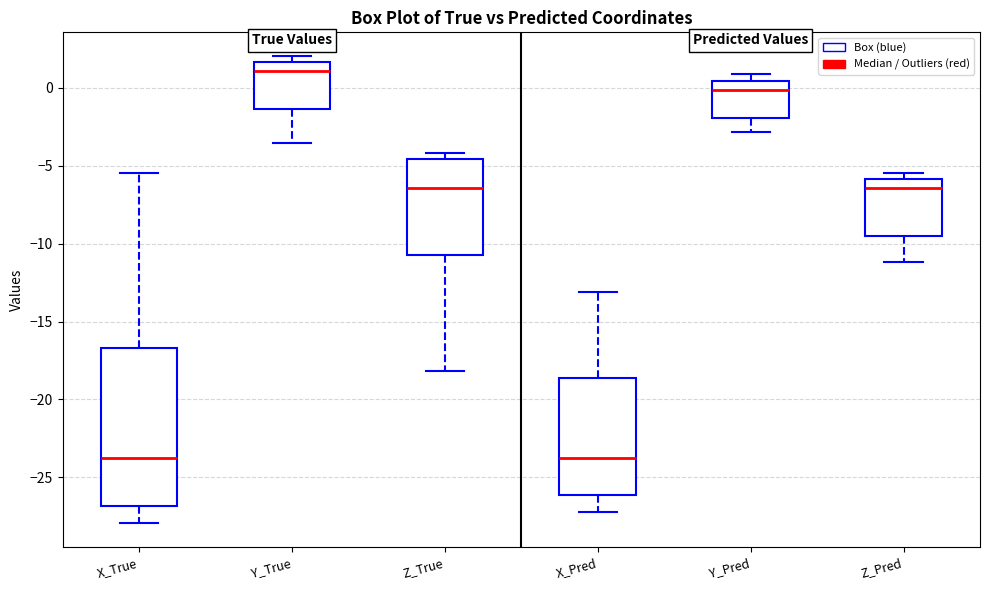

Comparing the boxes themselves (not the whiskers), which one is the tallest?

X_True